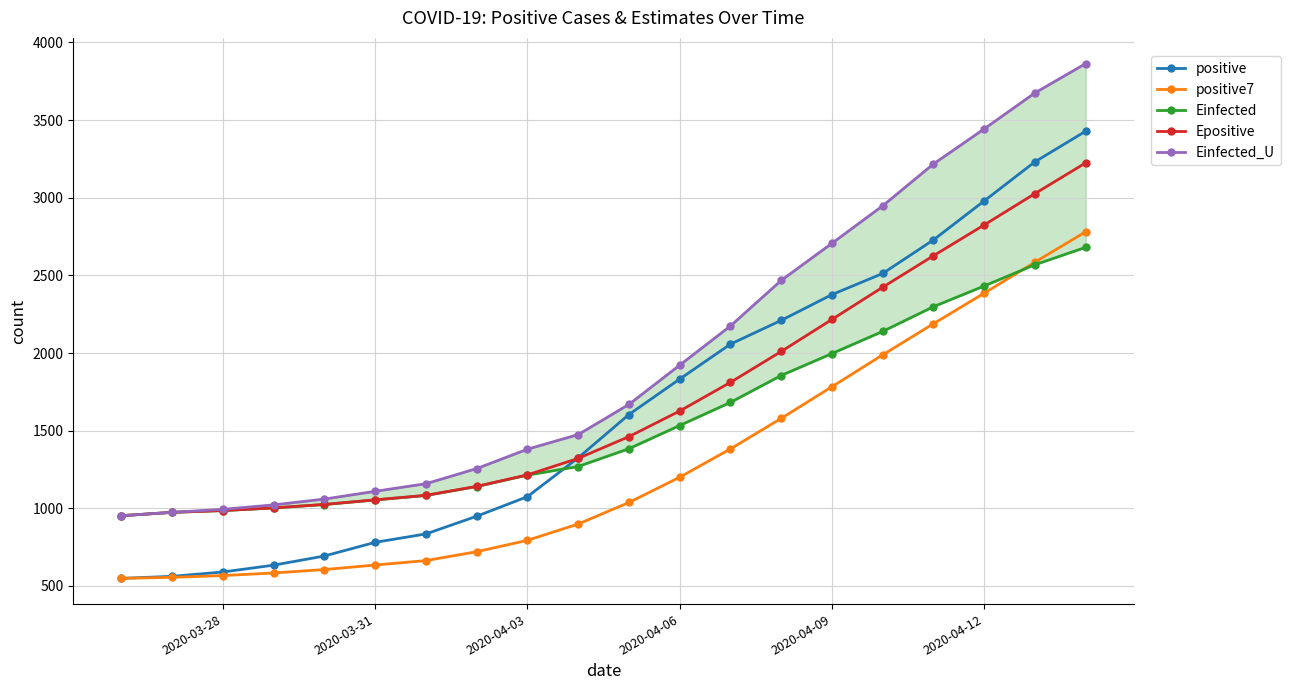

What is the lowest value of the positive7 series?

549.0